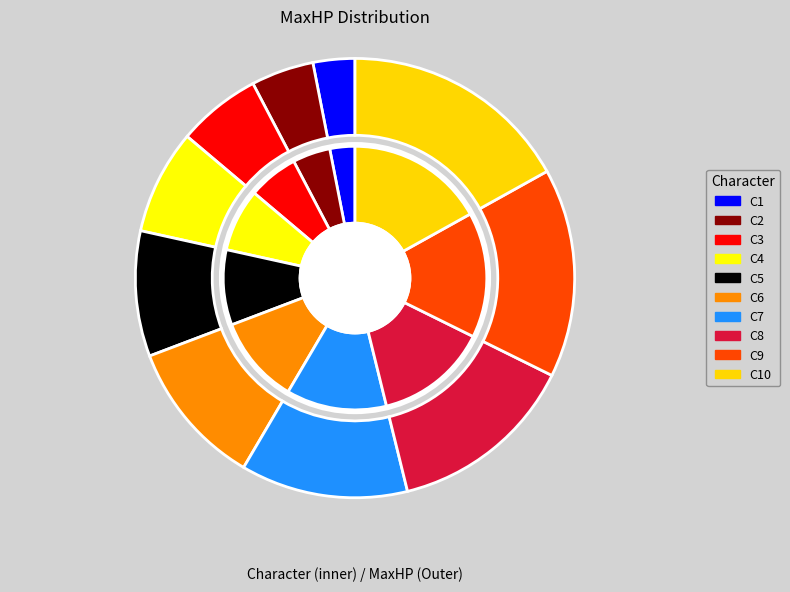

Which category has the biggest portion of the pie?

C10